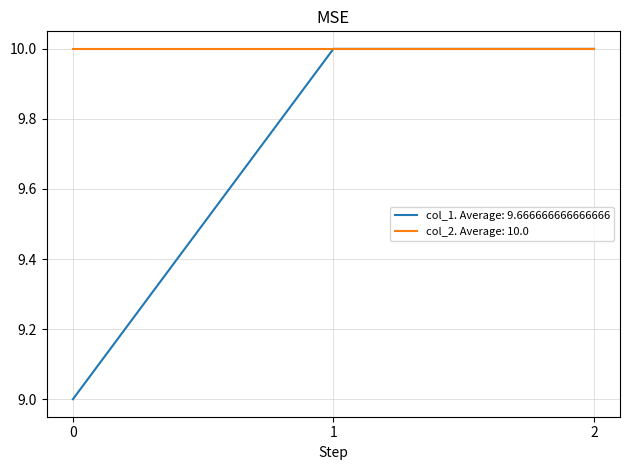

List the series in order of their overall mean, lowest first.

col_1. Average: 9.666666666666666, col_2. Average: 10.0